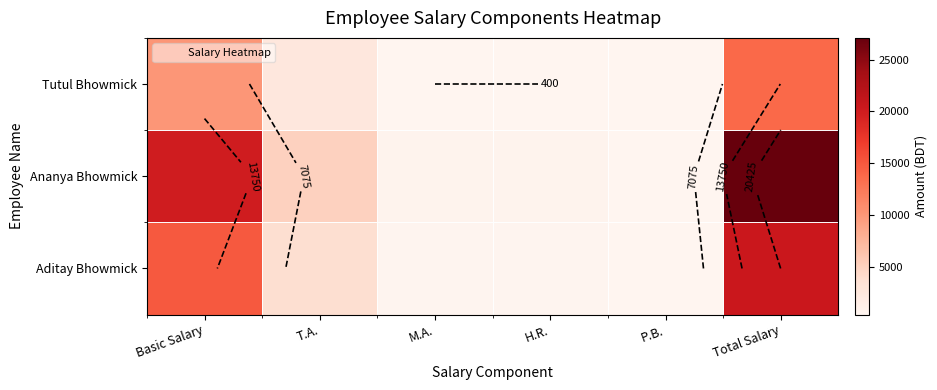

What is the average value of the Tutul Bhowmick series?

4600